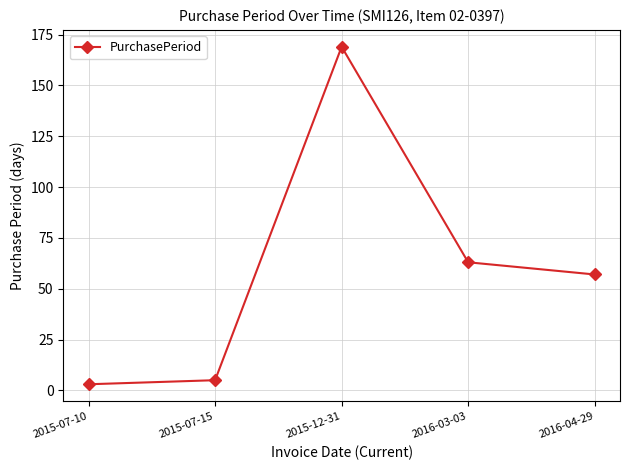

True or false: the data has more than 0 interior local peaks.

True